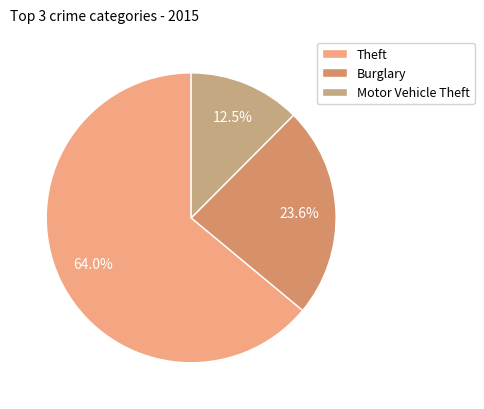

Is Theft the majority of the pie?

Yes